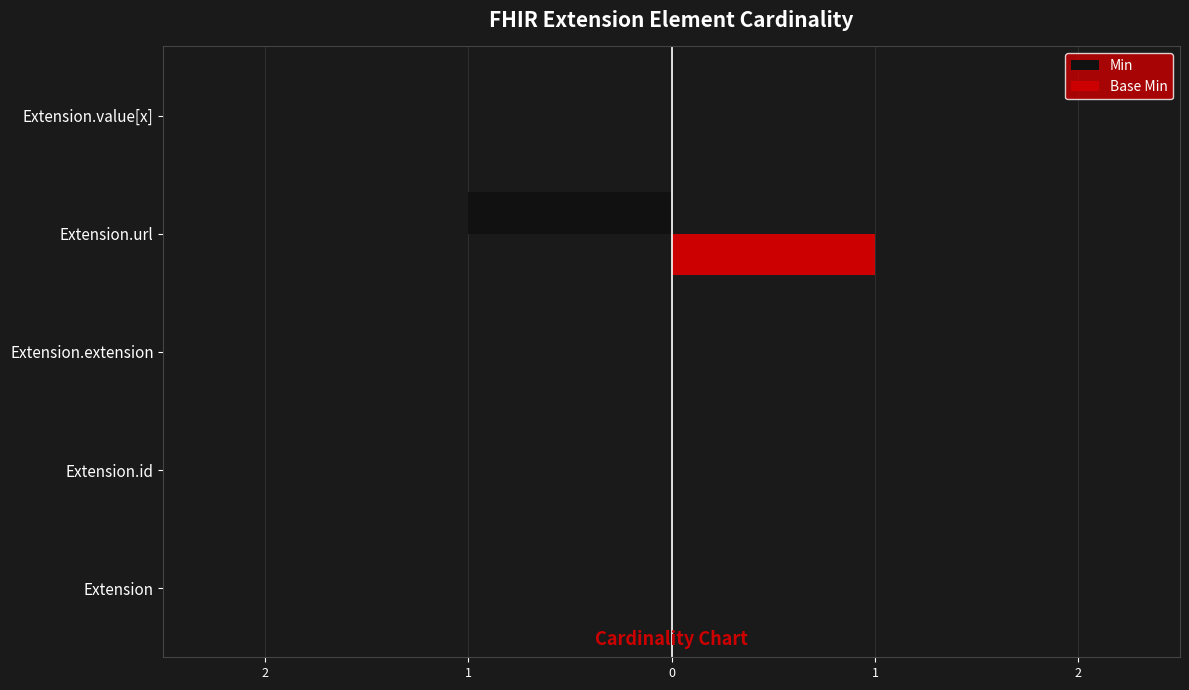

Rank the series by their average value, from lowest to highest.

Min, Base Min